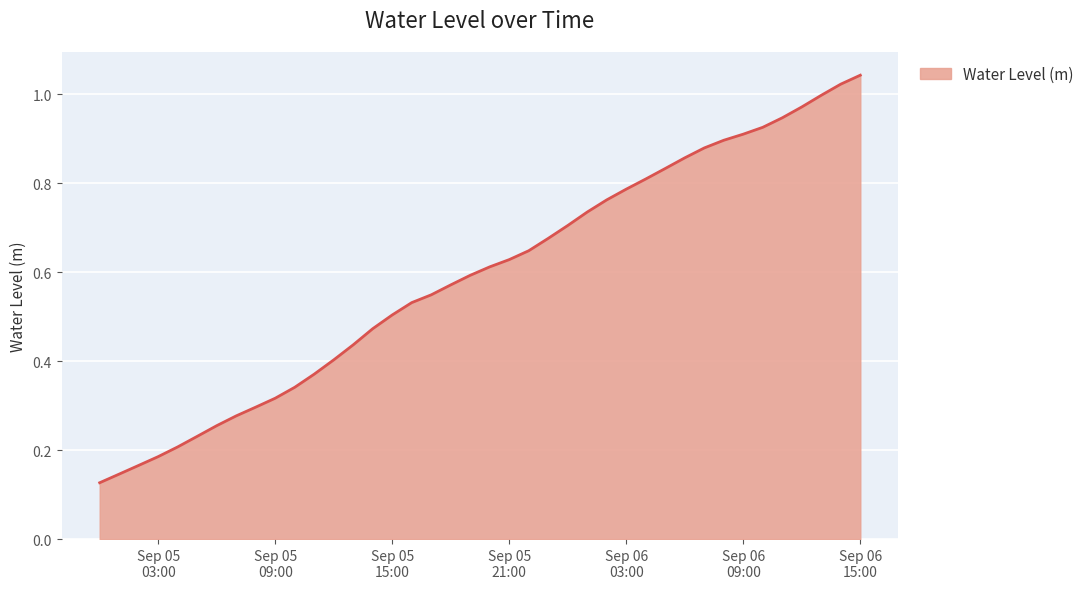

Is this an area chart (filled region under the line)?

Yes